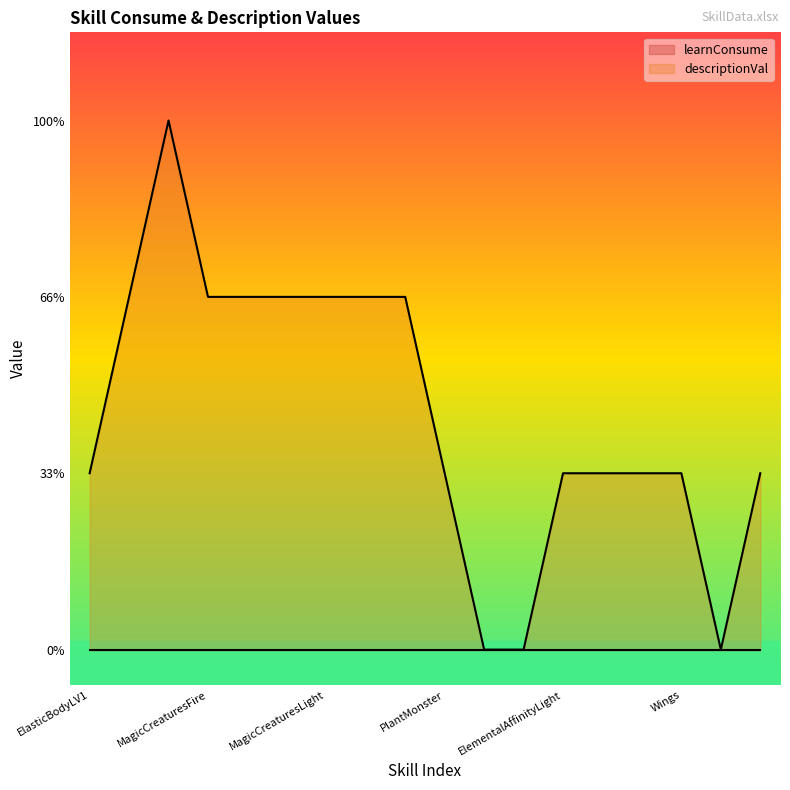

Is it true that the value at MagicCreaturesIce is 1?

False